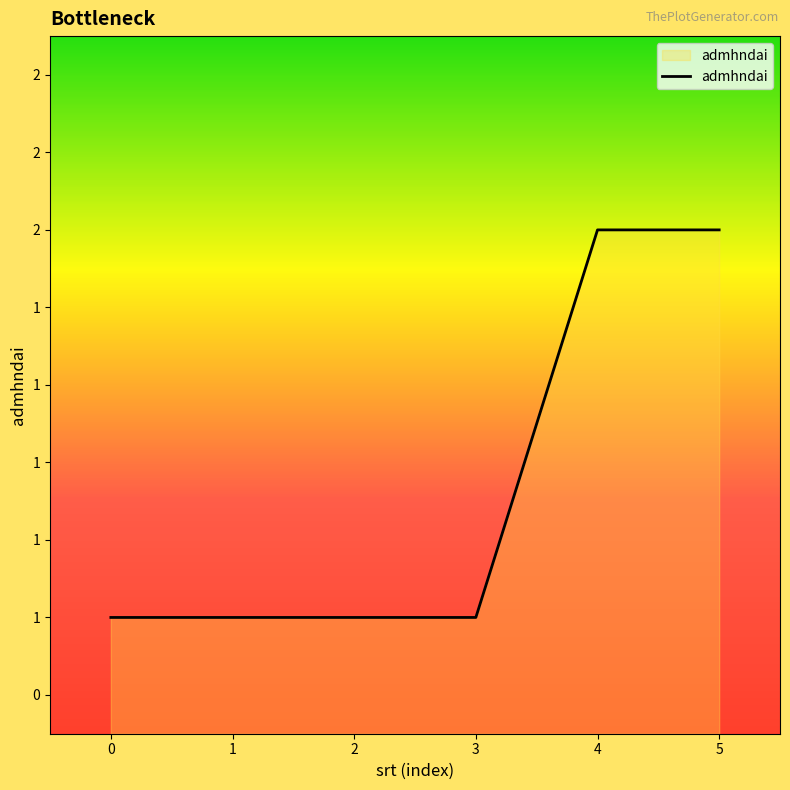

Does the chart display data point markers on the line(s)?

No